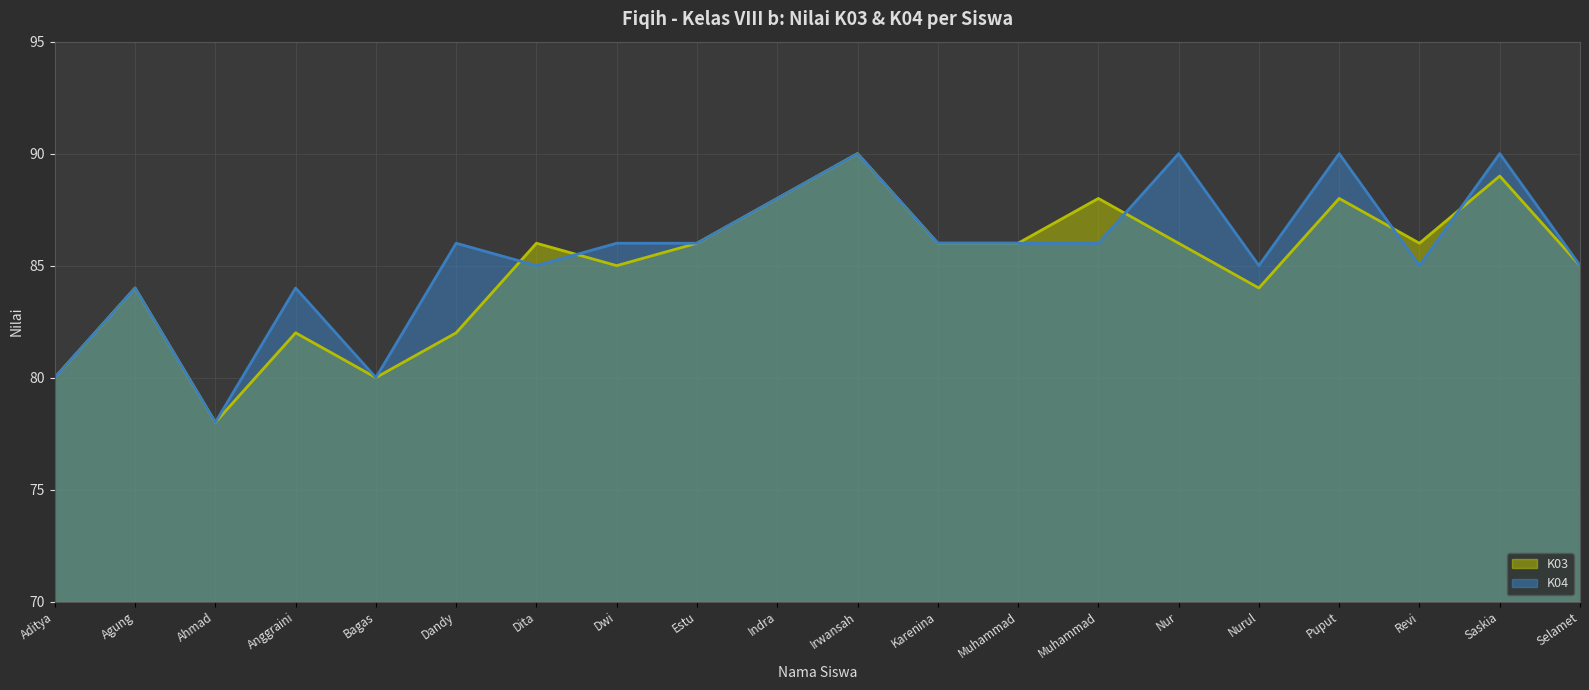

How many values in the K04 (line) series are below 86?

9